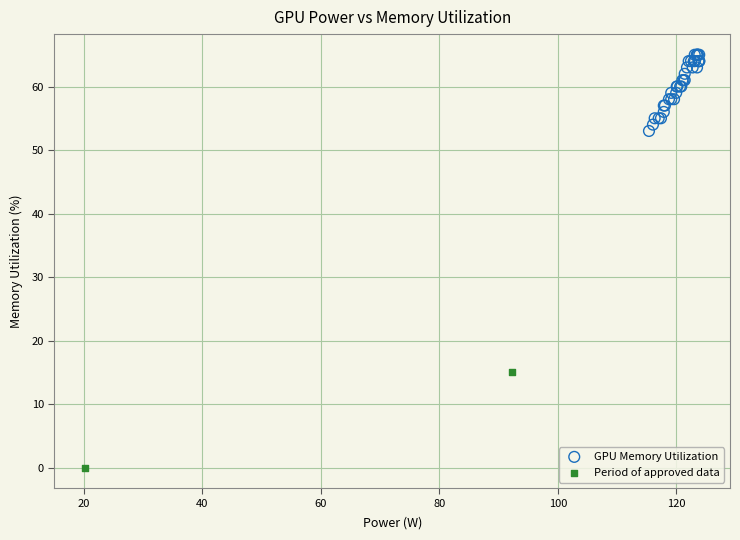

Which series reaches the minimum Y coordinate?

Period of approved data